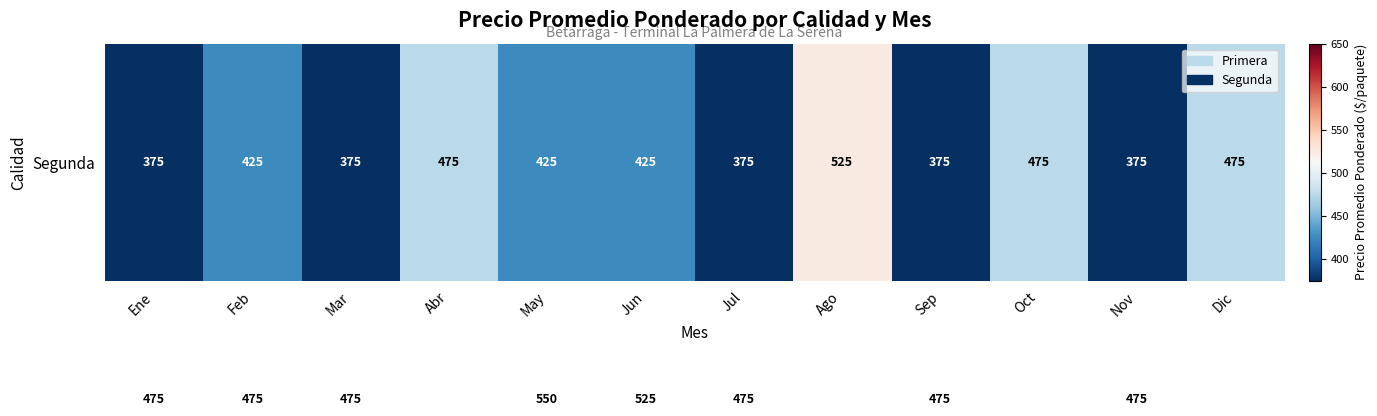

What is the difference between the highest and lowest values at Dic?

100